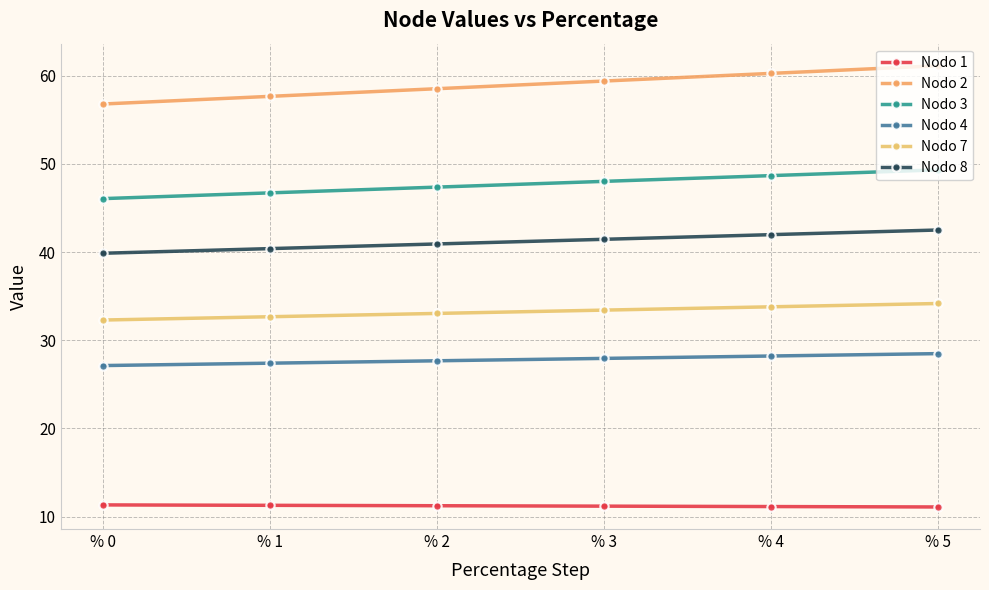

What is the total value across all series at % 2?

218.7